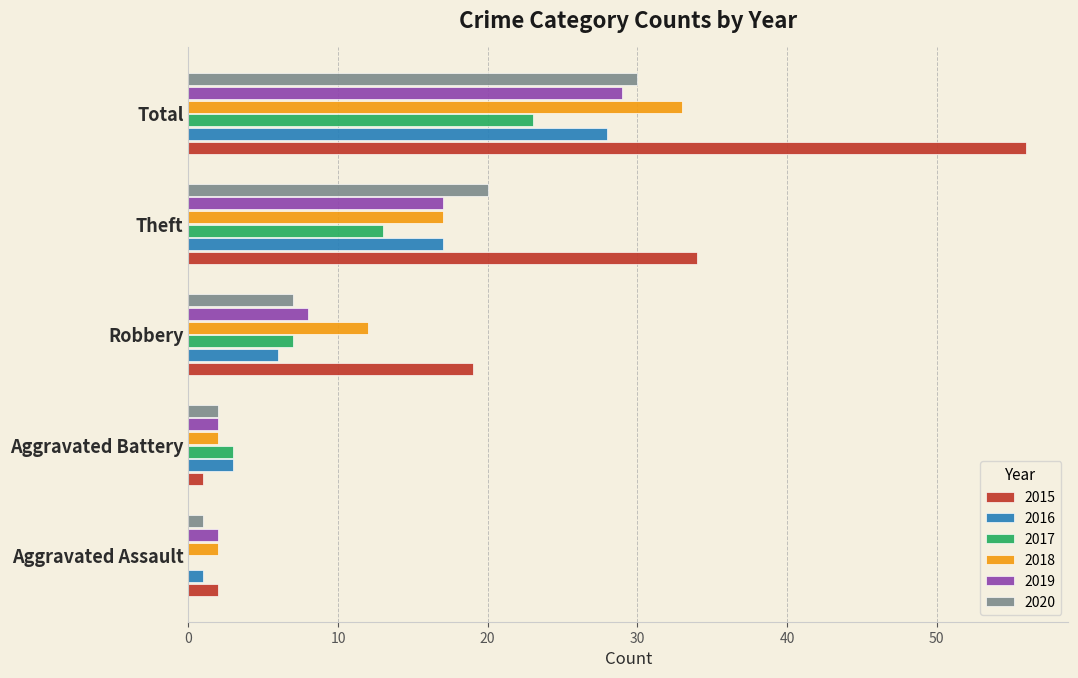

What is the maximum value for 2018?

33